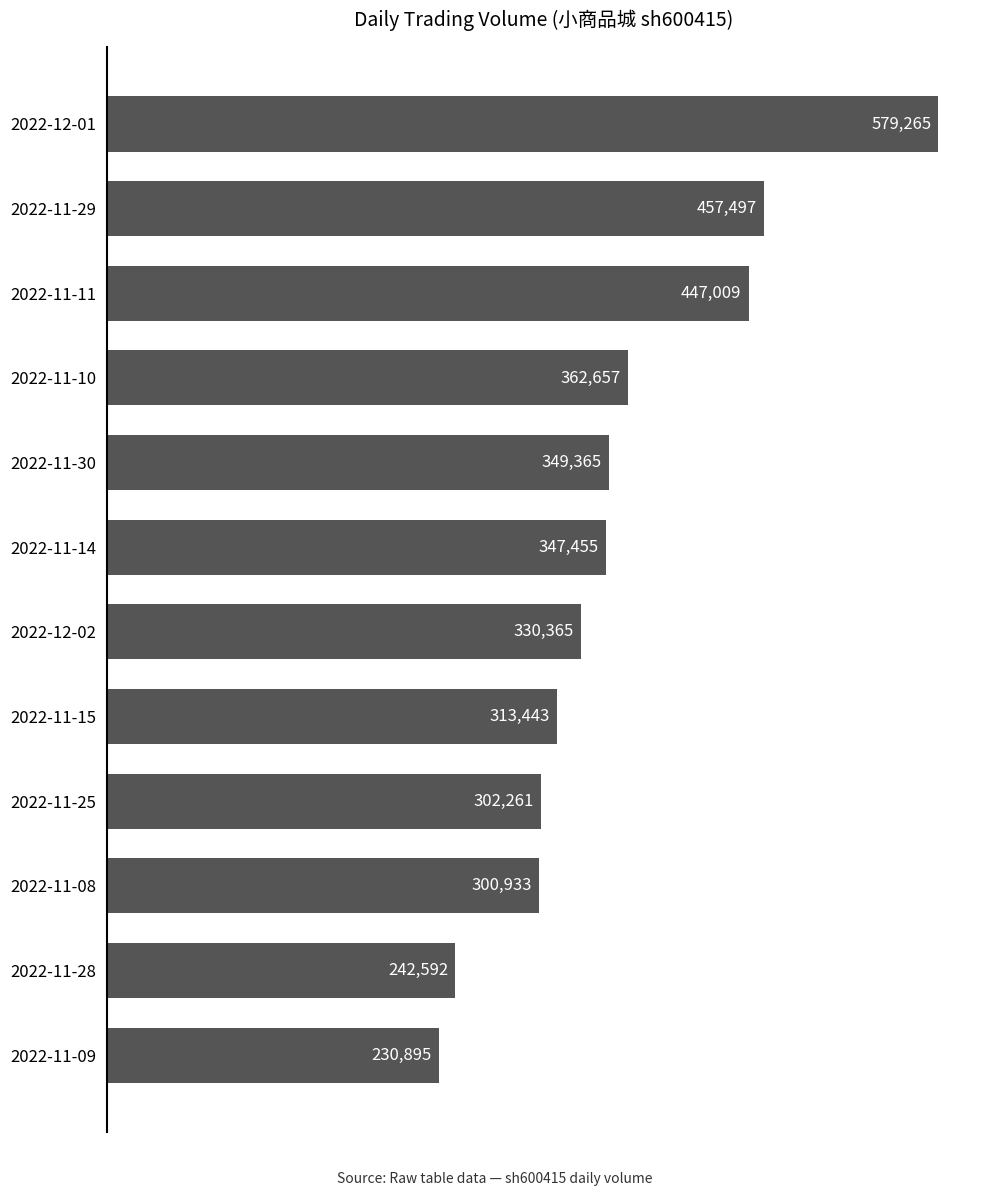

What is the label of the 9th bar from the bottom?

2022-11-10